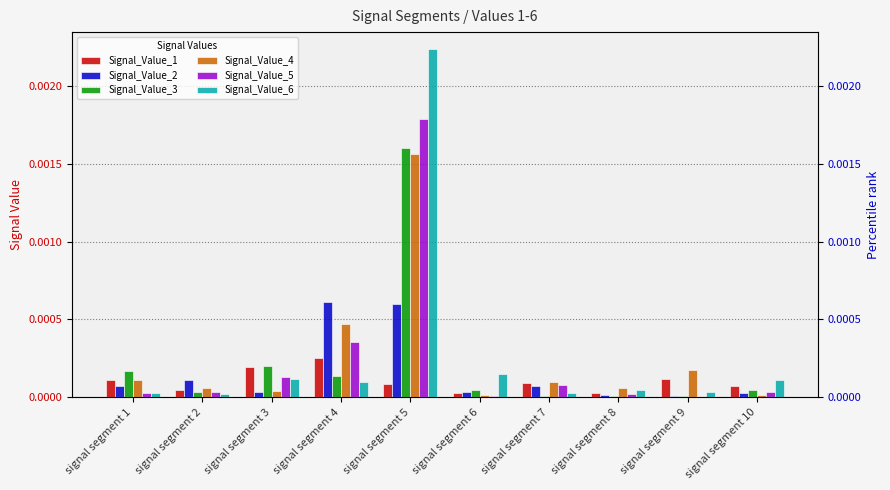

Which series has the largest total across all categories?

Signal_Value_6